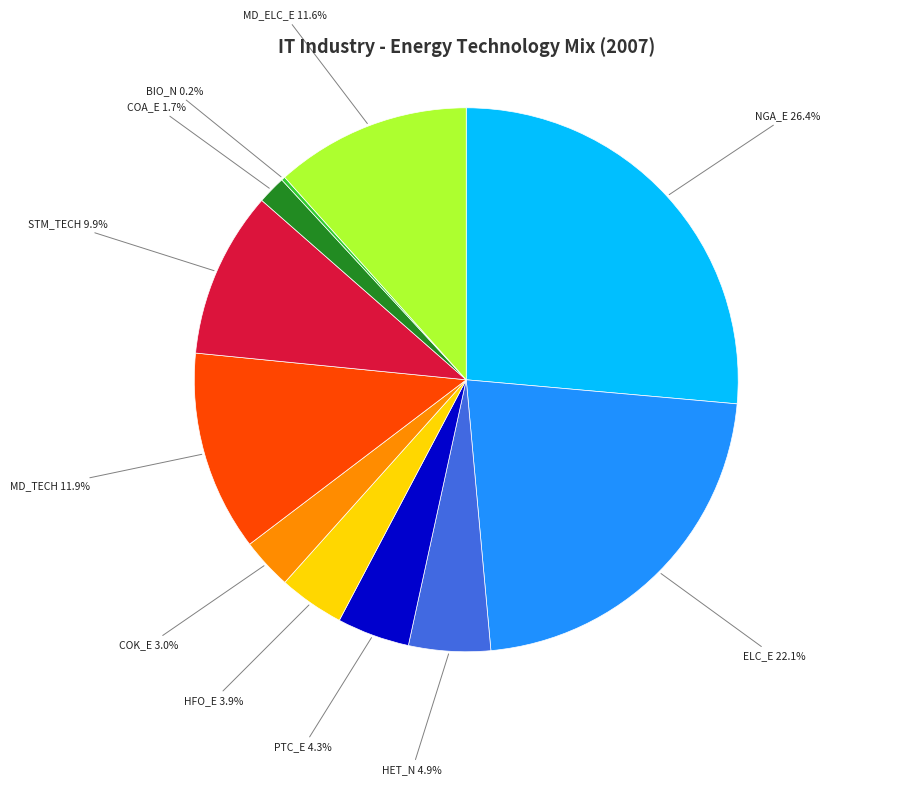

Is there any slice that represents more than half of the pie?

No